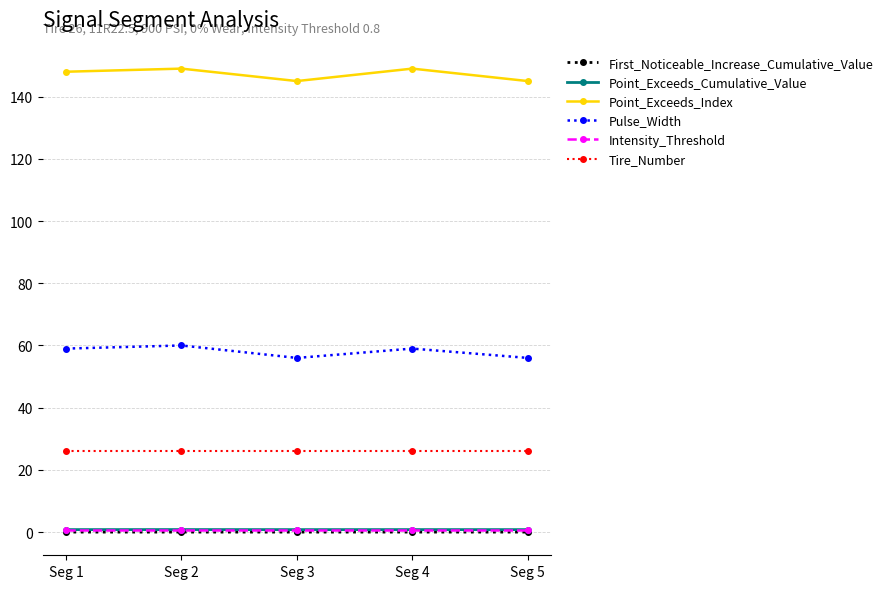

What are all the series names shown in the legend?

First_Noticeable_Increase_Cumulative_Value, Point_Exceeds_Cumulative_Value, Point_Exceeds_Index, Pulse_Width, Intensity_Threshold, Tire_Number